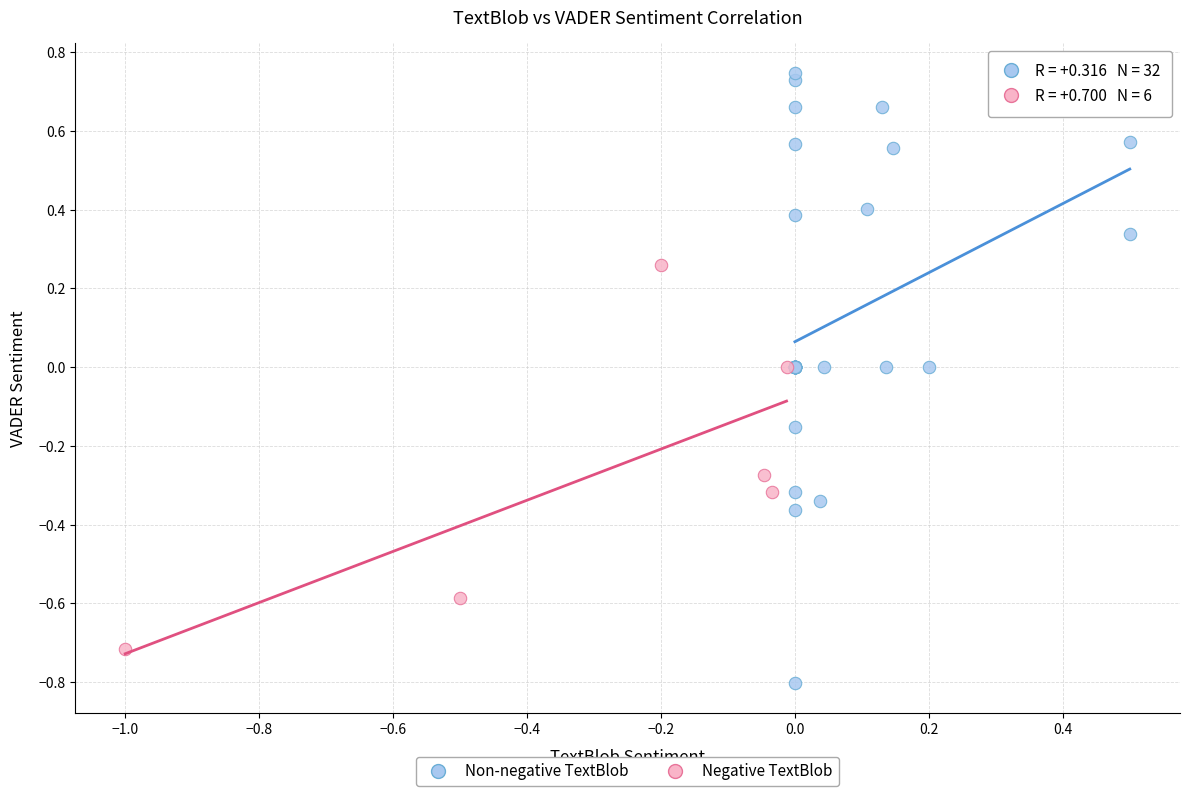

Which series has the largest Y range (max minus min)?

Non-negative TextBlob